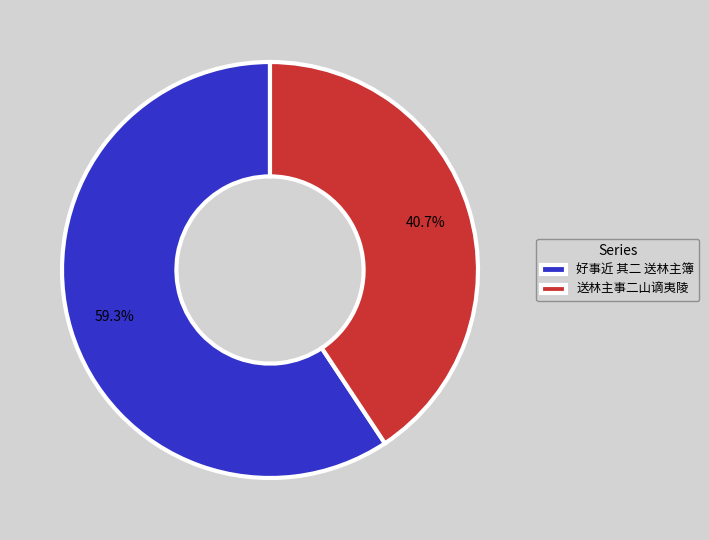

What percentage is NOT represented by 好事近 其二 送林主簿?

40.7%